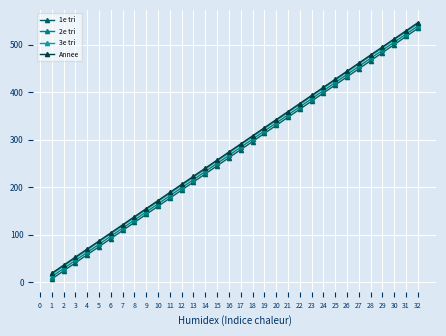

Count the number of data series in this chart.

4